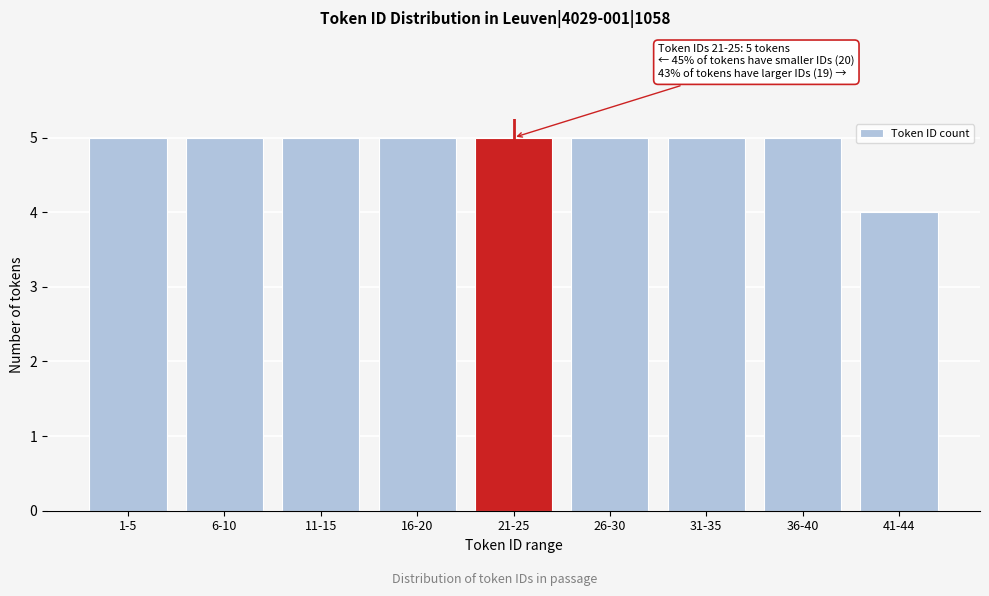

Reading left to right, what are all the values shown in this chart?

5	5	5	5	5	5	5	5	4